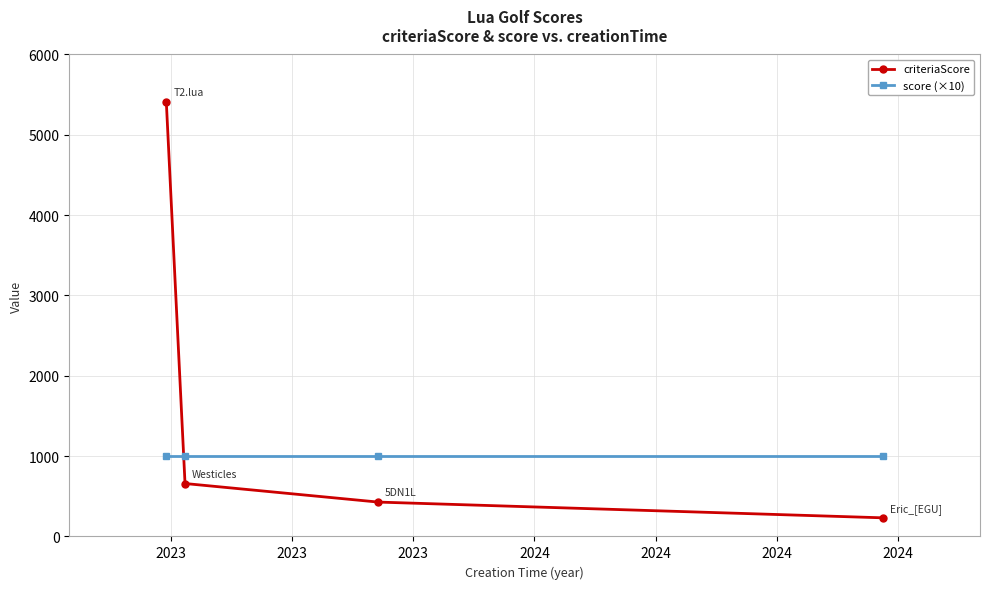

What is the minimum value for criteriaScore?

232